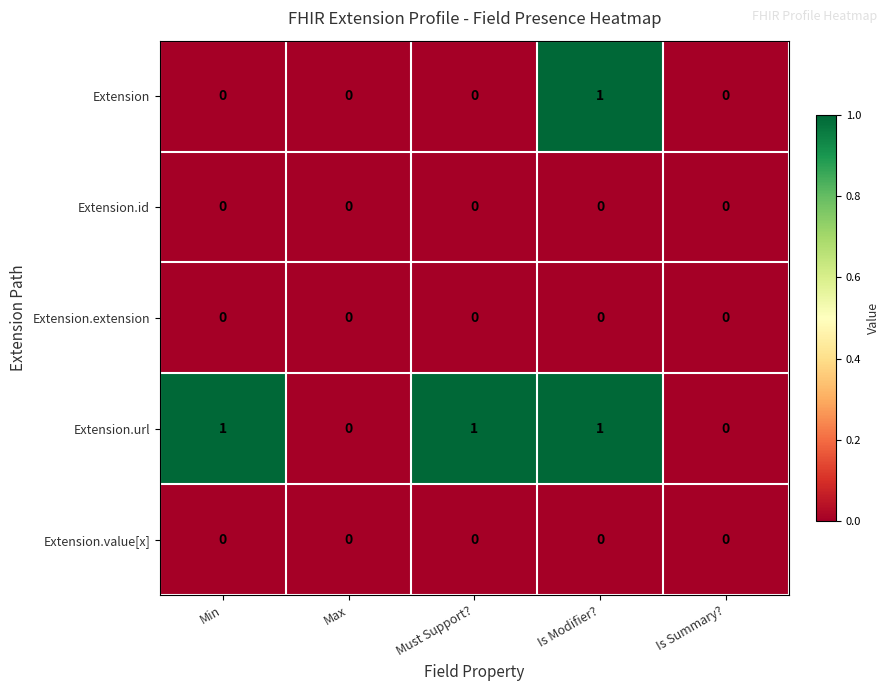

Which series has the largest total across all categories?

Extension.url